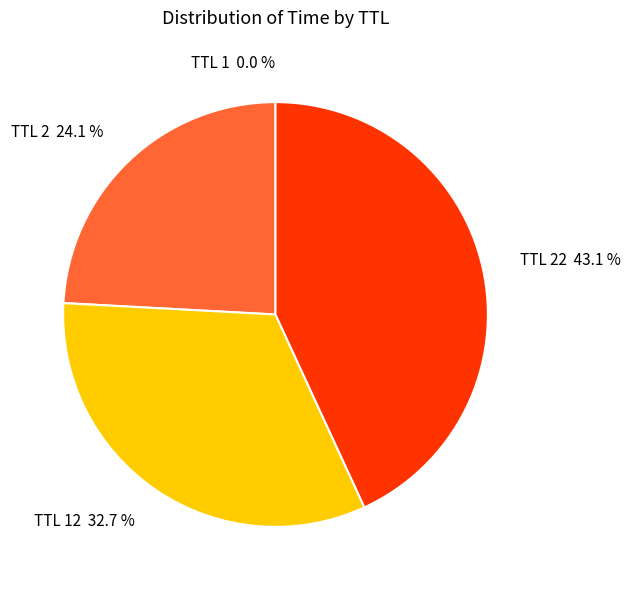

Which has a higher value, TTL 2 24.1 % or TTL 22 43.1 %?

TTL 22 43.1 %